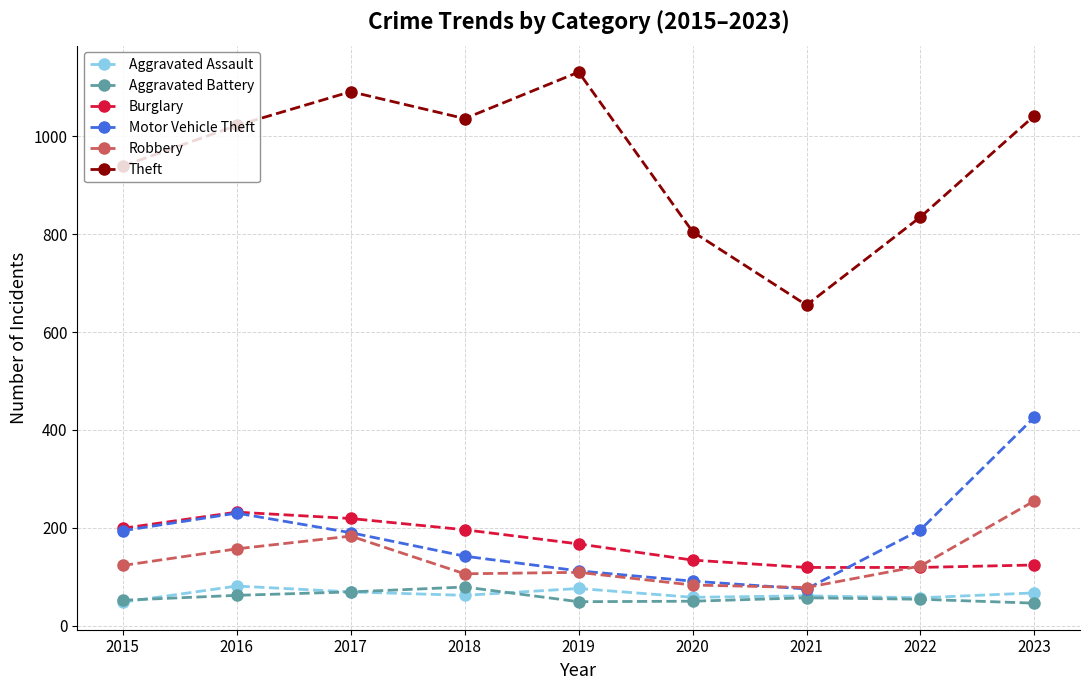

At which category is the sum across all series the highest?

2023